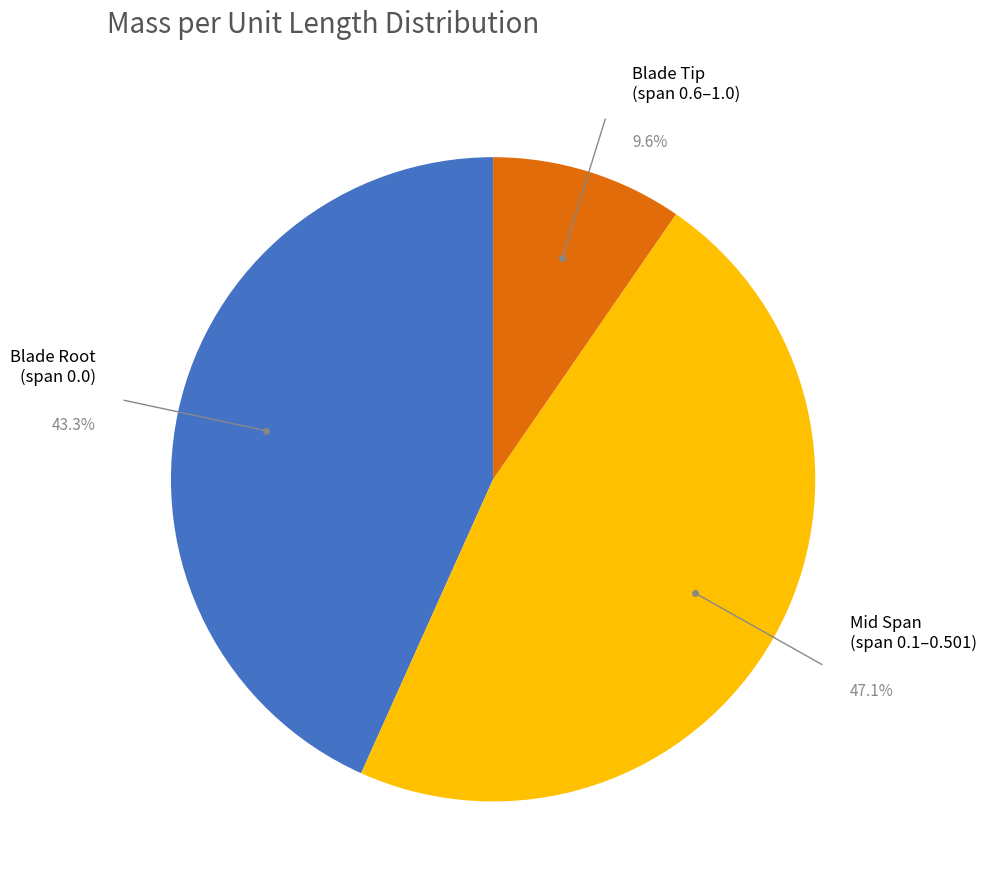

What percentage is NOT represented by Mid Span (span 0.1–0.501)?

52.9%